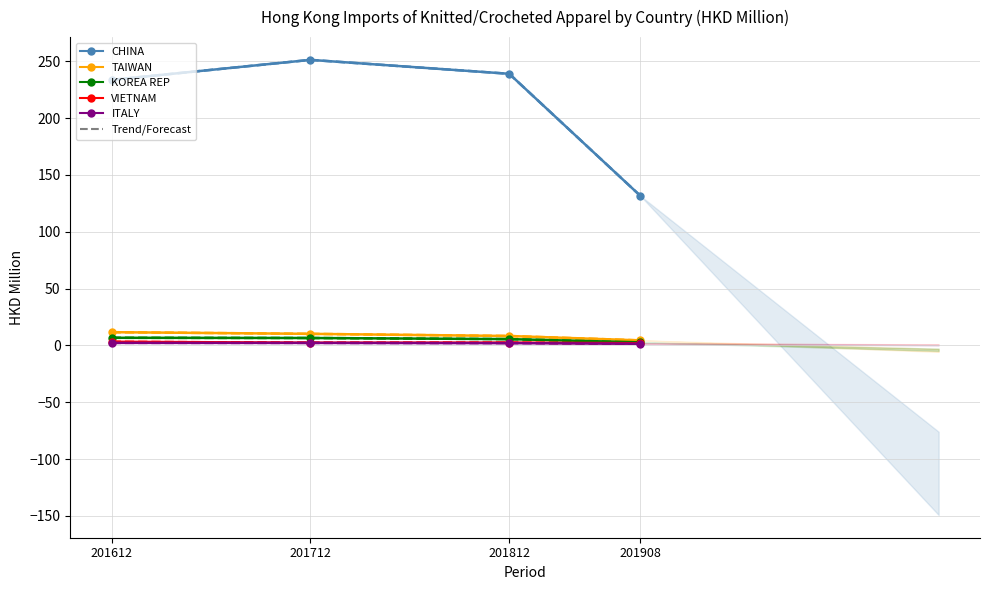

What is the maximum value shown in the chart?

251.3